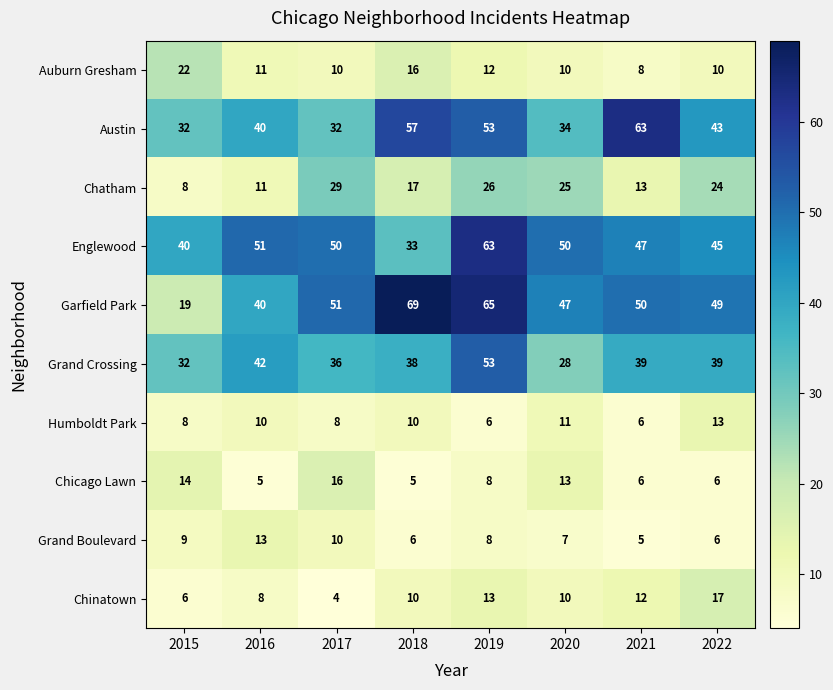

At which category does the chart reach its peak across all series?

2018